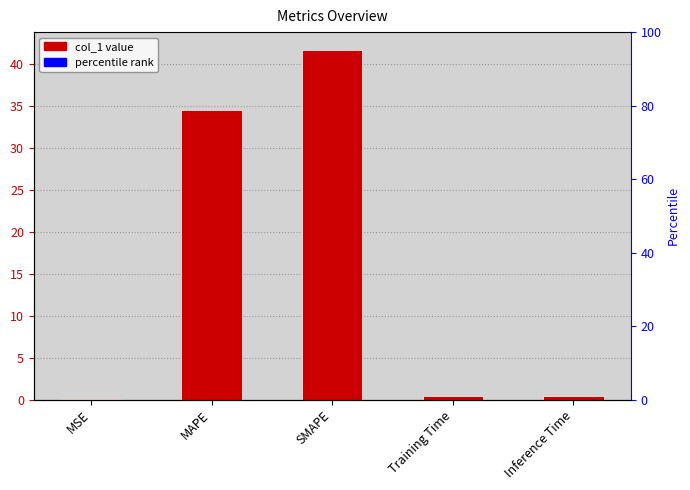

What position from the right is Training Time?

2